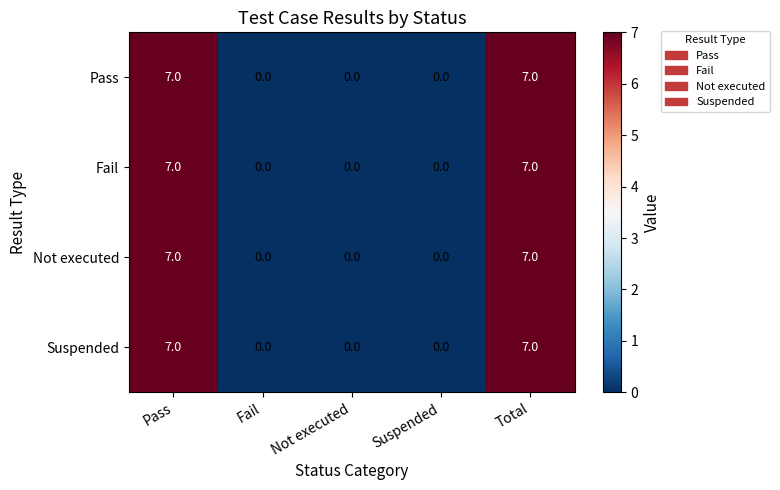

Is the value of Pass at Pass greater than the value of Suspended at Suspended?

Yes